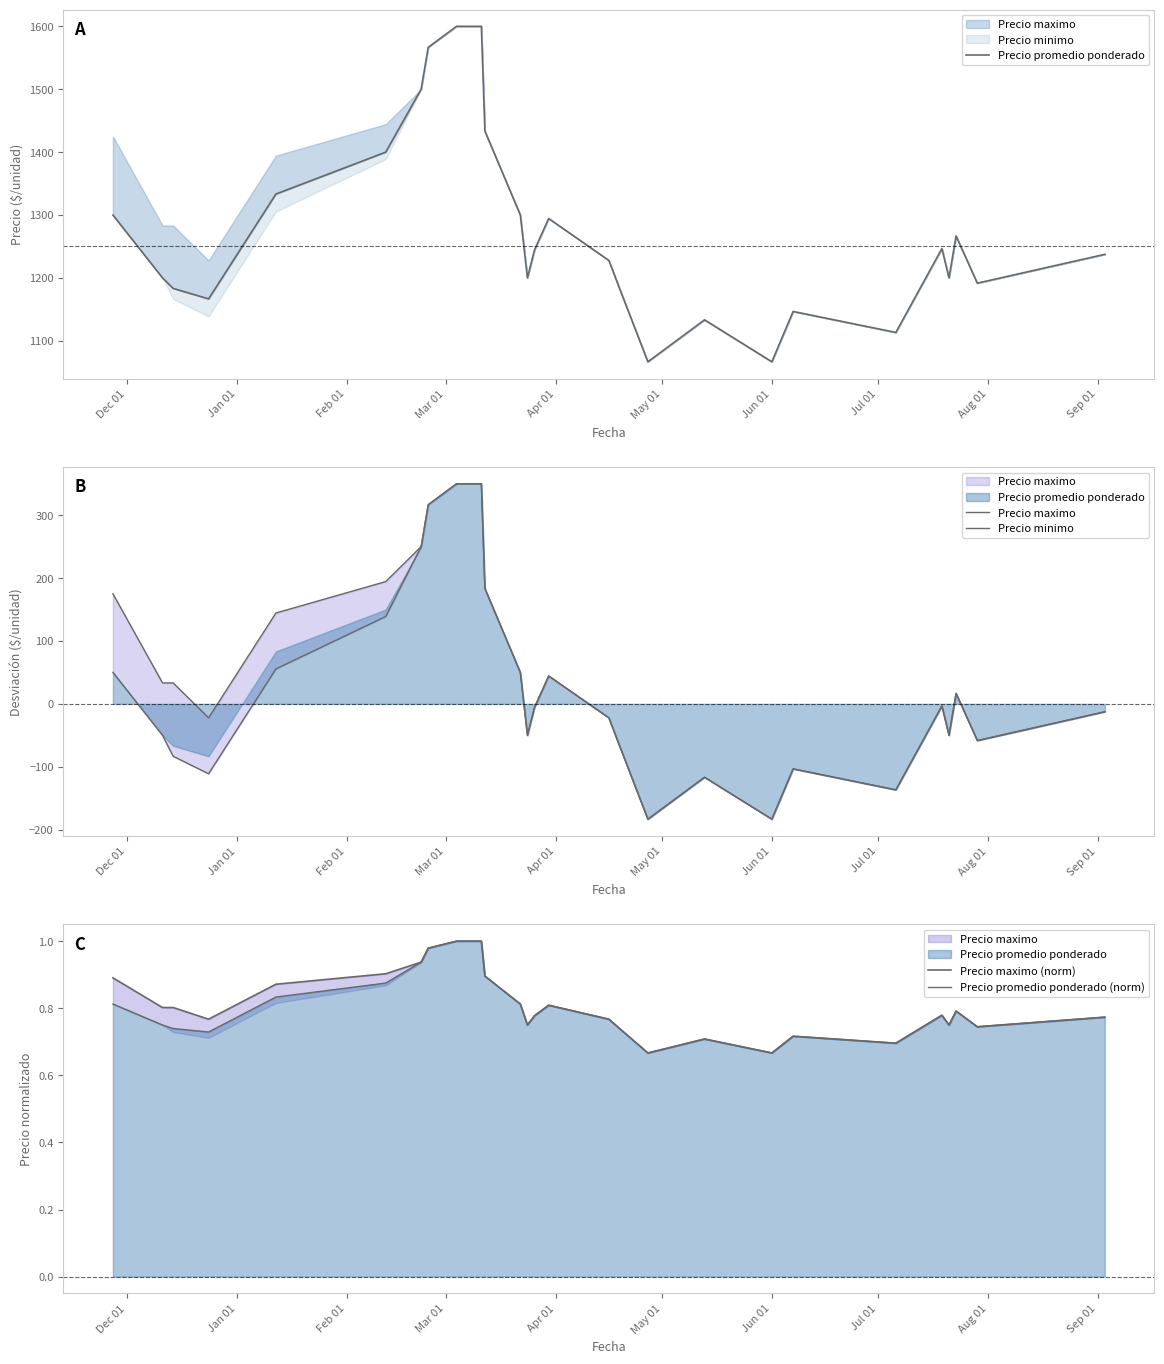

Rank the series by their maximum value, from lowest to highest.

Precio maximo (norm), Precio promedio ponderado (norm), Precio maximo, Precio minimo, Precio promedio ponderado